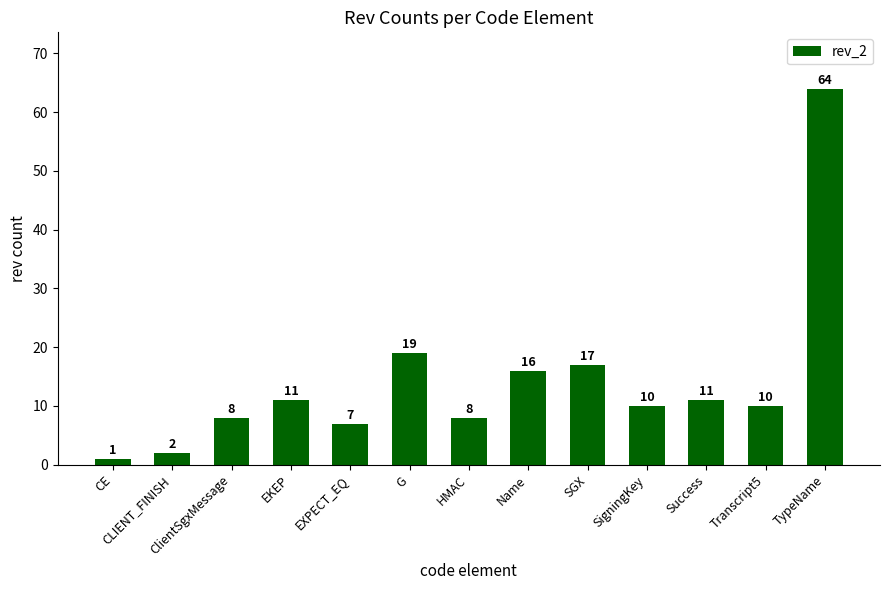

What is the difference between the maximum and minimum values?

63